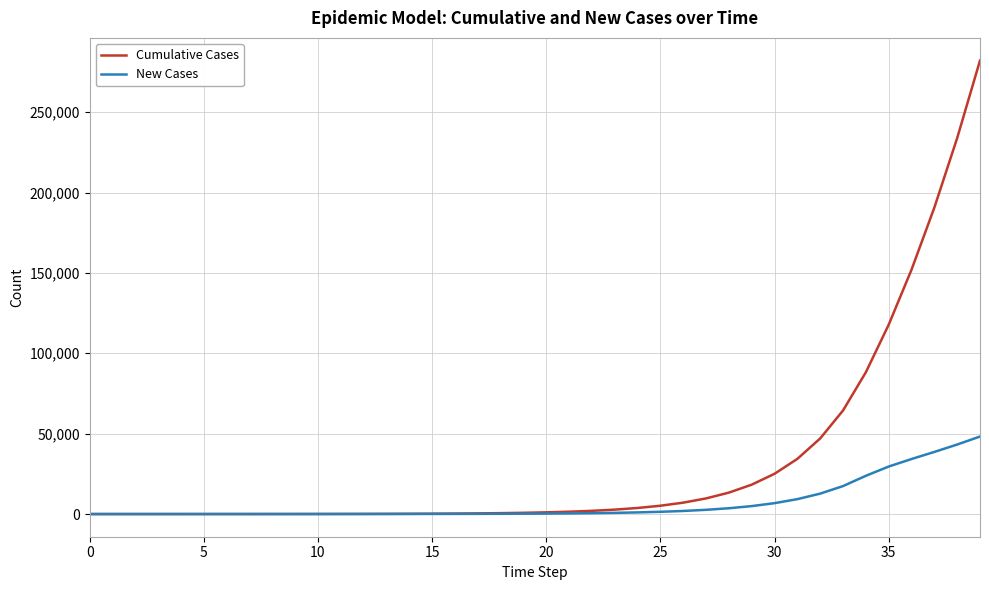

Rank the series by their maximum value, from highest to lowest.

Cumulative Cases, New Cases